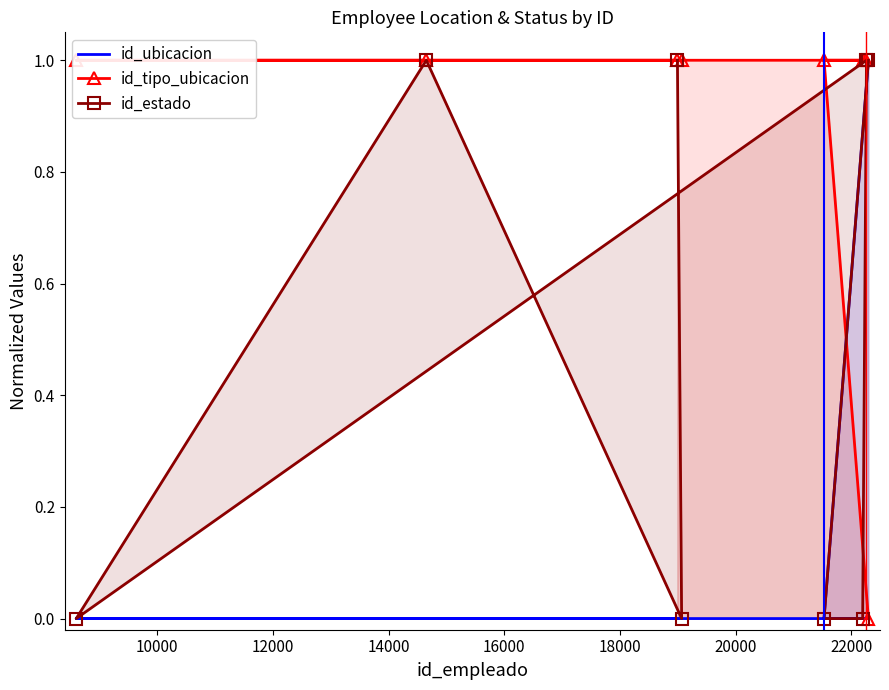

Which series has the widest spread of values?

id_ubicacion